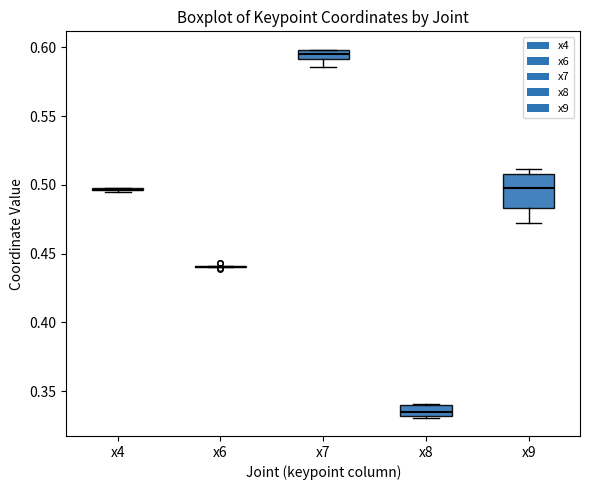

Which box is the tallest, from its lower edge to its upper edge?

x9